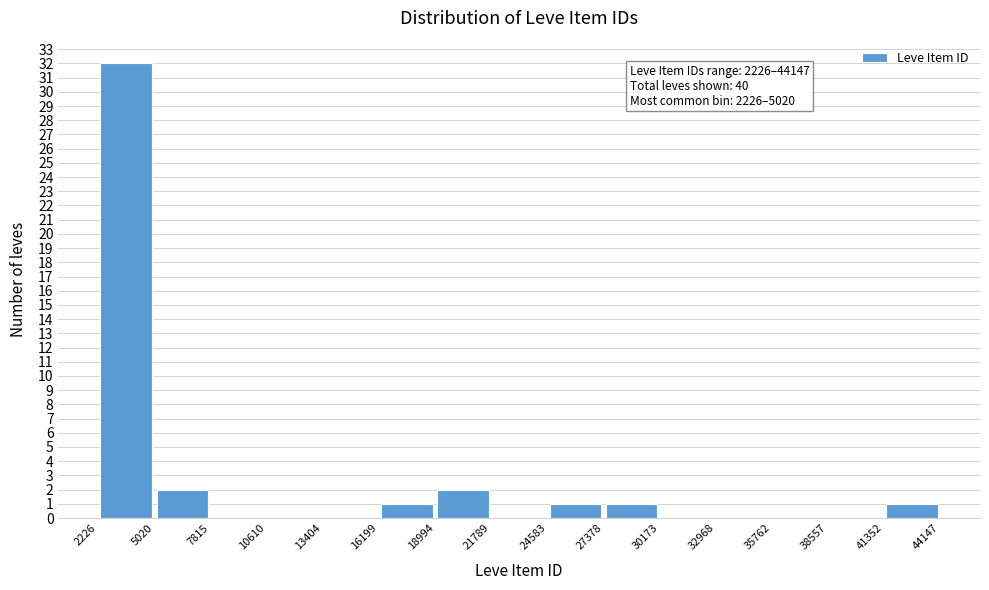

Over which range of the x-axis is the bar tallest?

2226 to 5020